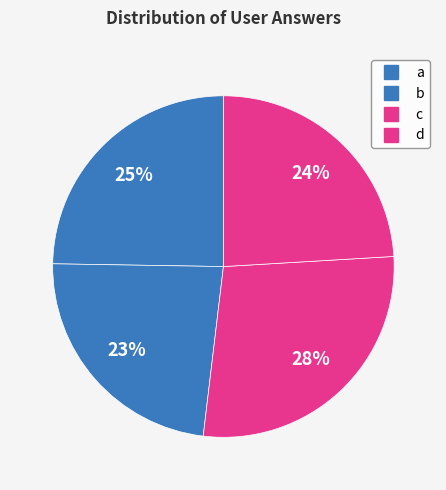

What is the largest slice in the pie chart?

c